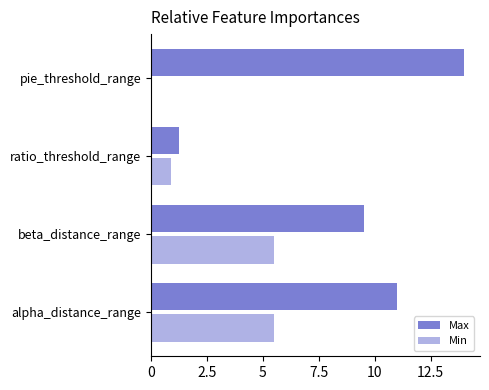

At how many categories does at least one series exceed 4?

3